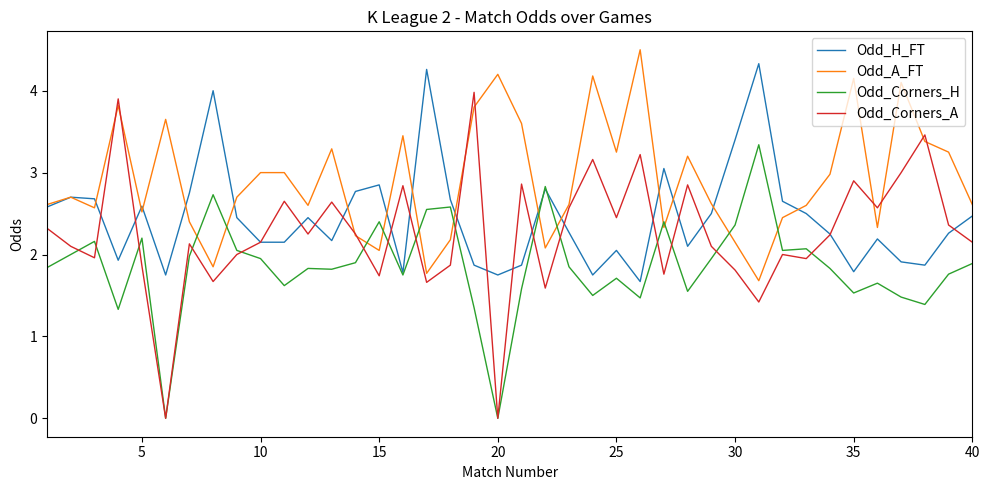

List the series in order of their overall mean, highest first.

Odd_A_FT, Odd_H_FT, Odd_Corners_A, Odd_Corners_H